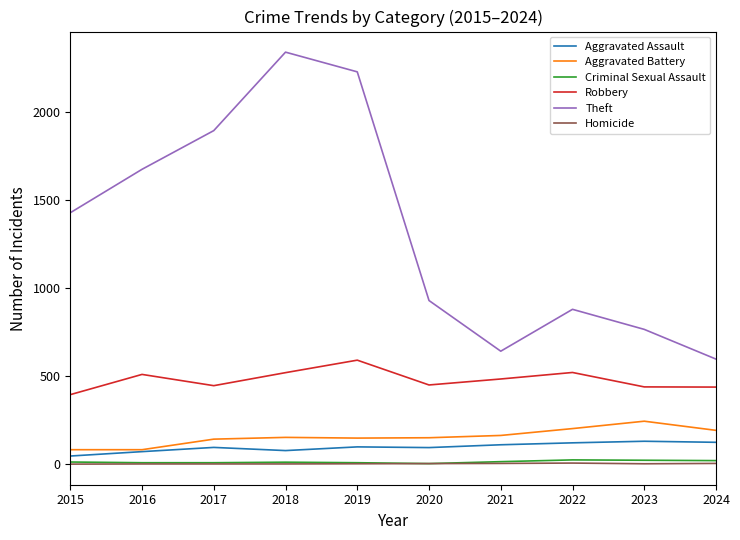

True or false: Theft and Homicide intersect in this chart.

False